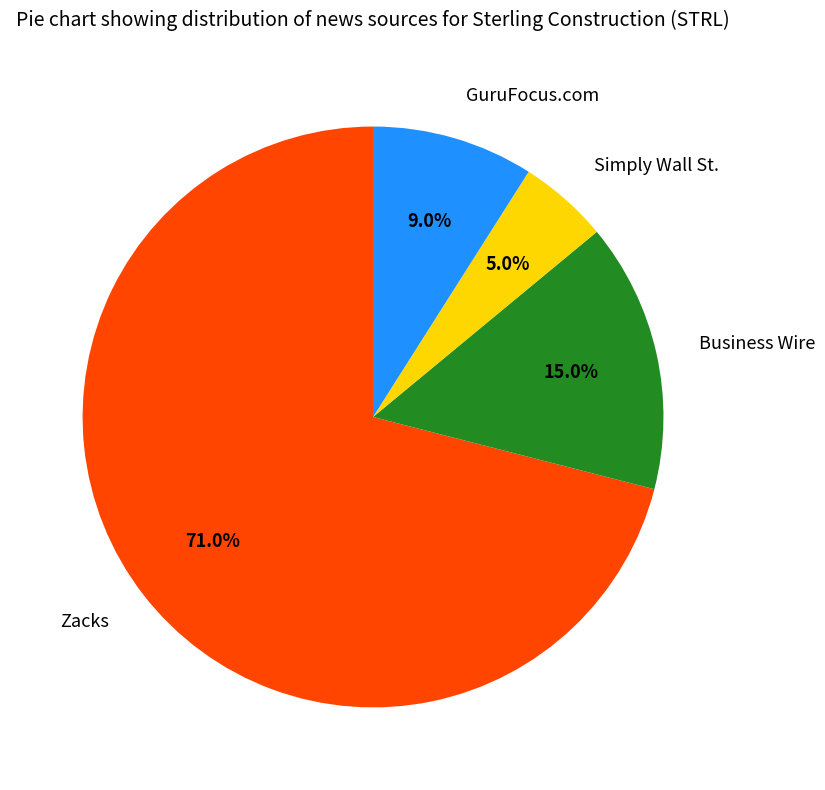

What is the ratio of the value at Zacks to the value at Simply Wall St.?

14.2